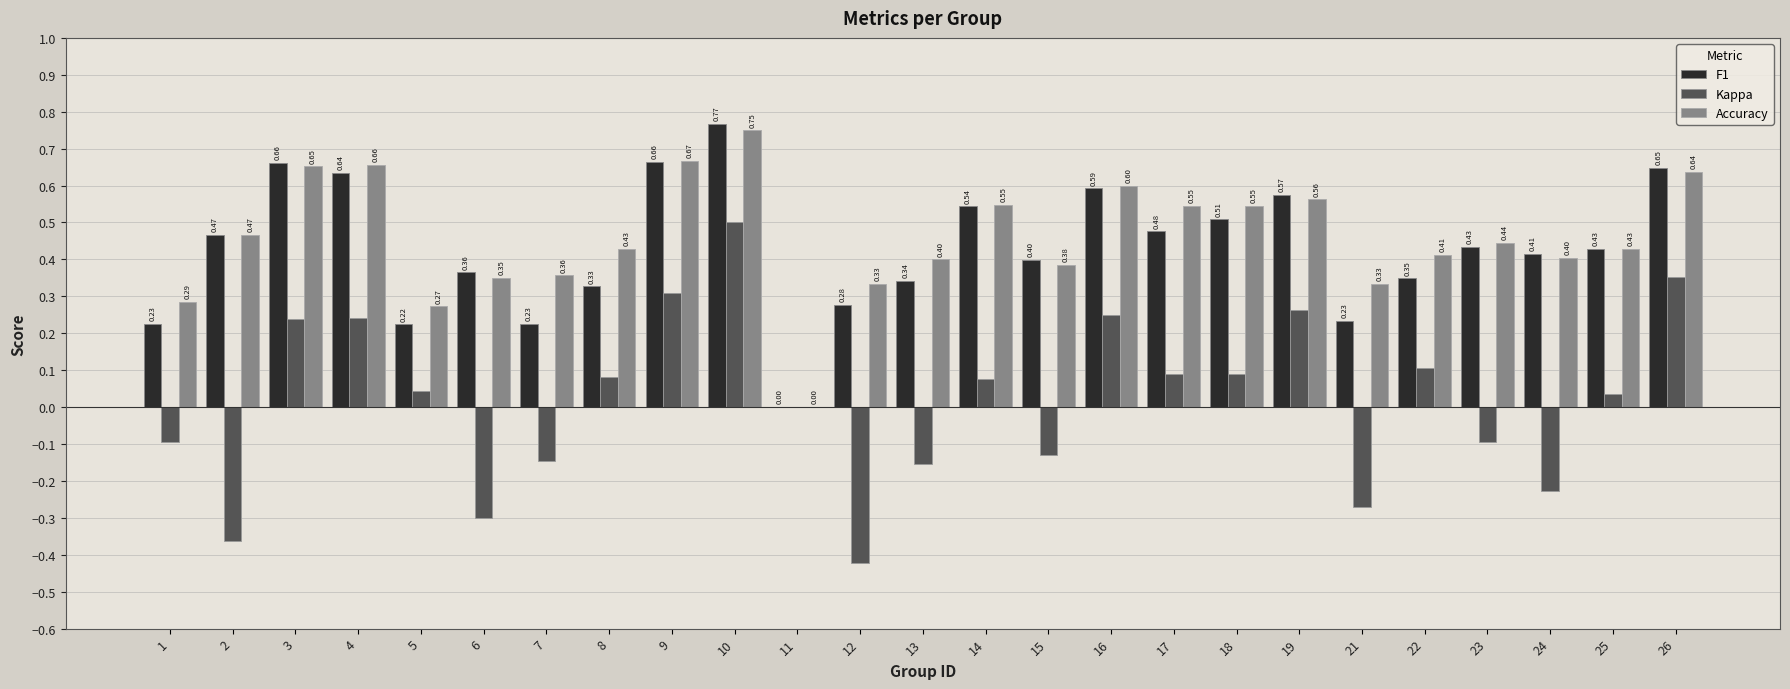

Which series has the largest total across all categories?

Accuracy